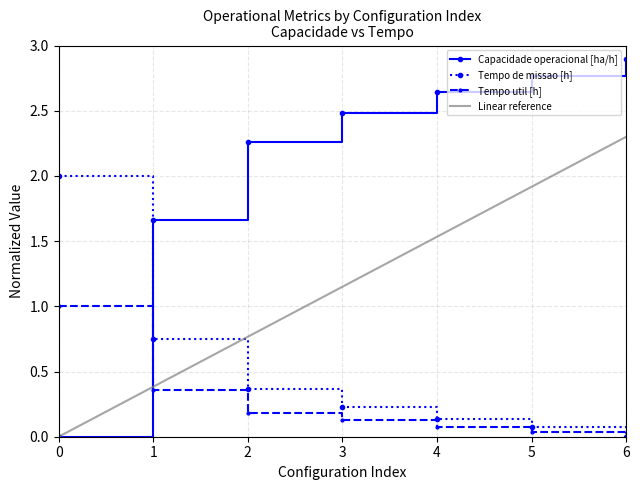

What is the sum of the Tempo de missao [h] values at 0 and 4?

2.1